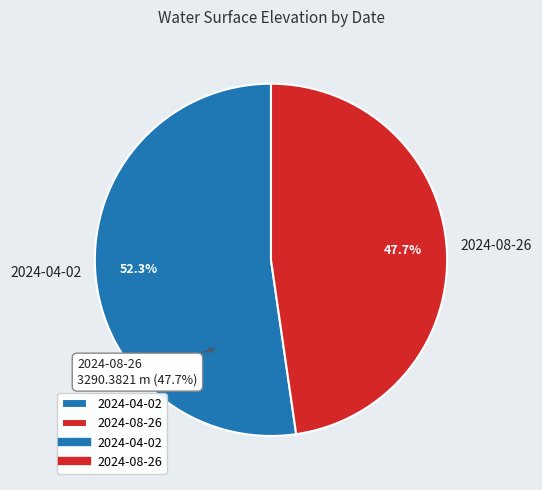

Count the number of slices in the pie.

2